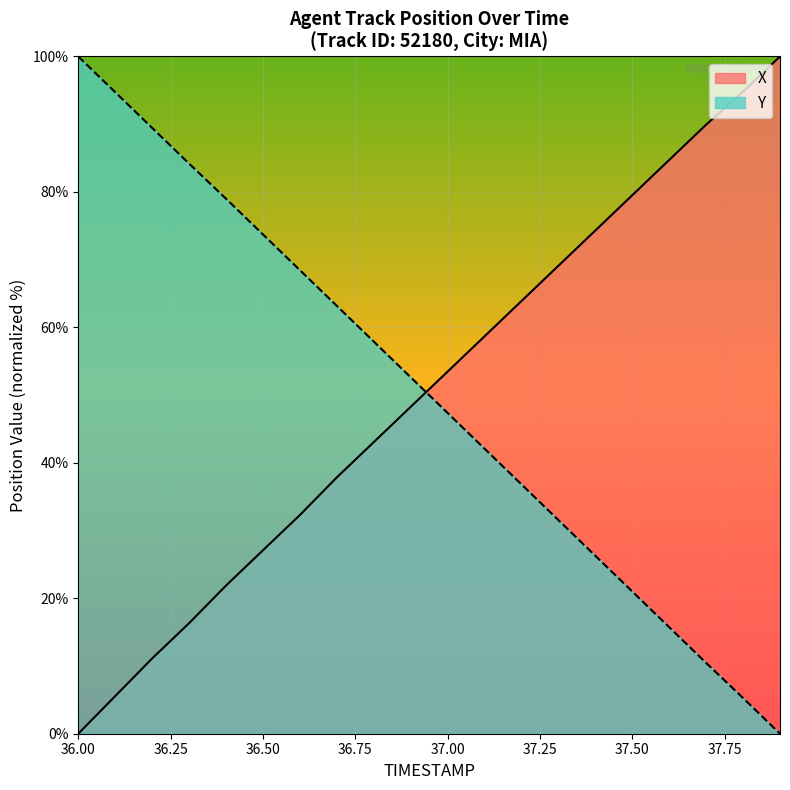

Between 37.1 and 37.4, which series saw the biggest shift?

Y